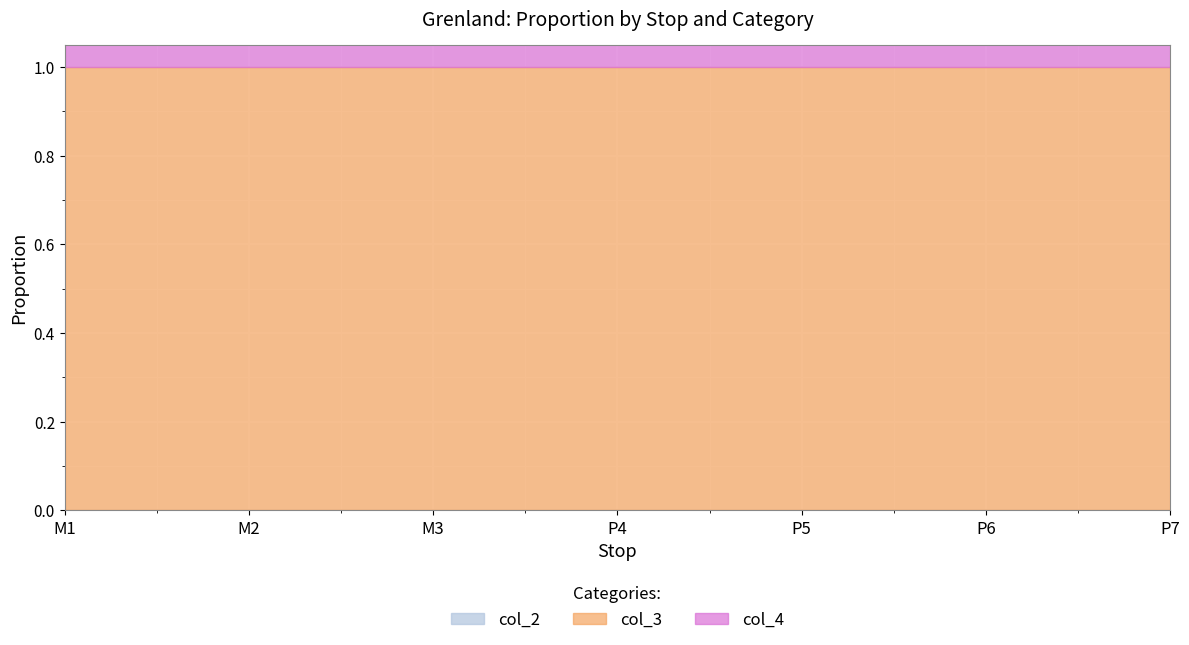

How many categories are shown in the chart?

7